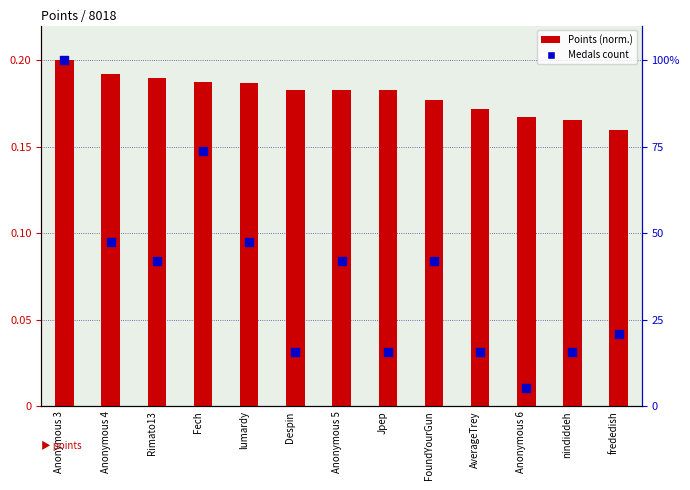

Which series contains the highest Y value?

Medals (percentile)